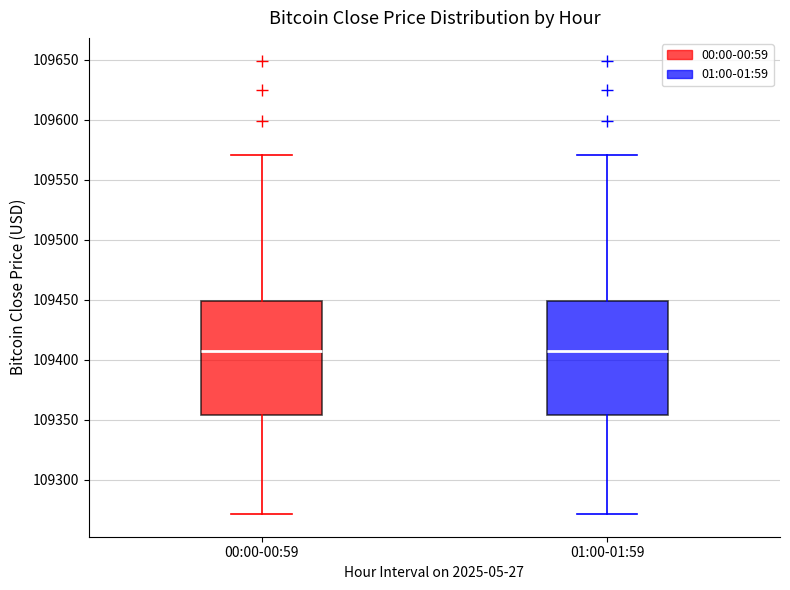

Where does the lower whisker of the box for 01:00-01:59 end on the y-axis? The values are not printed on the chart, so give them approximately, as read against the axis.

109270